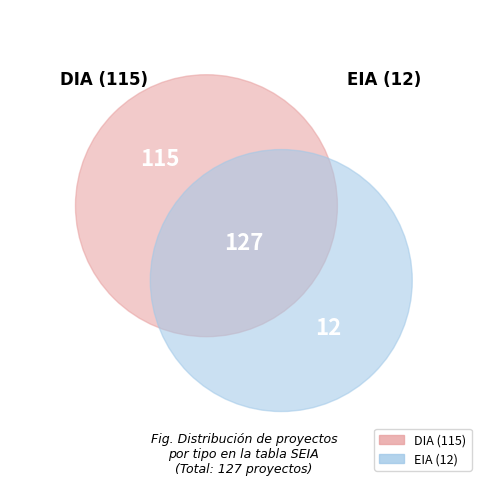

To the nearest percent, what is the combined percentage of EIA and DIA?

100%